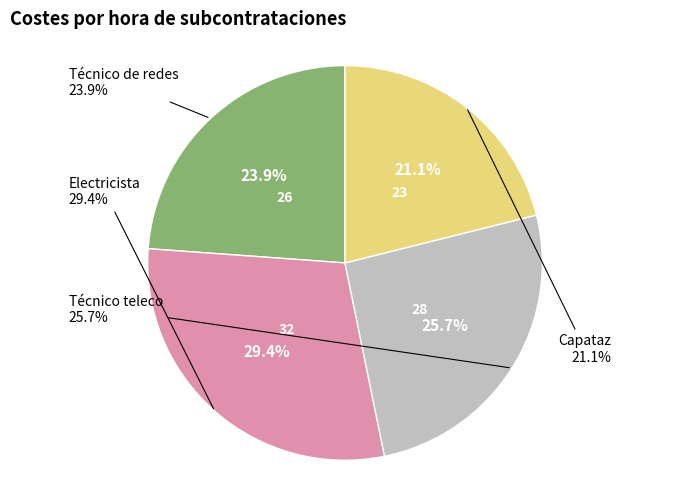

What percentage do Técnico de redes and Capataz together represent?

45.0%